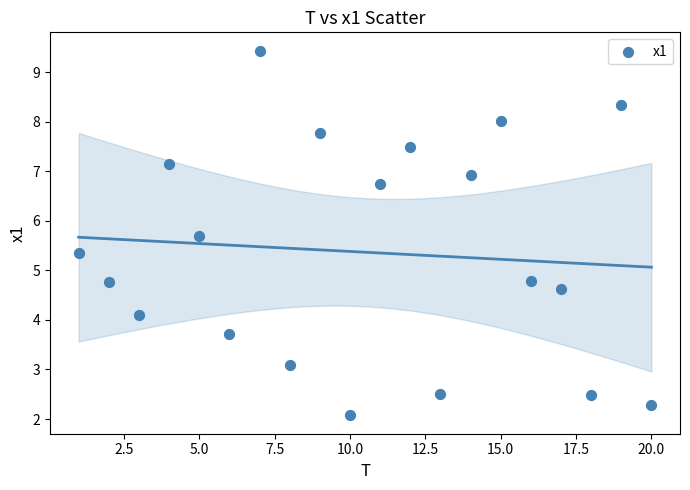

What is the range of Y values (max minus min)?

7.4